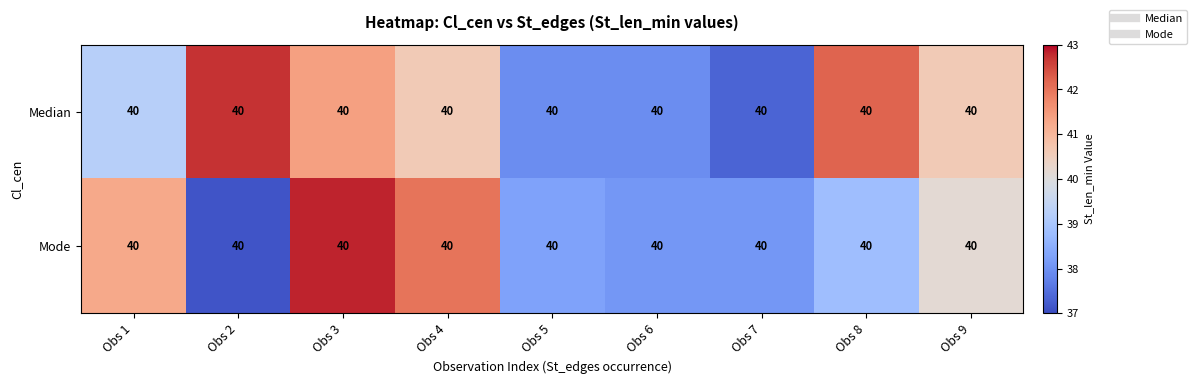

Reading right to left, transcribe all the data shown in this chart.

Median: Obs 9=40.0	Obs 8=40.0	Obs 7=40.0	Obs 6=40.0	Obs 5=40.0	Obs 4=40.0	Obs 3=40.0	Obs 2=40.0	Obs 1=40.0
Mode: Obs 9=40.0	Obs 8=40.0	Obs 7=40.0	Obs 6=40.0	Obs 5=40.0	Obs 4=40.0	Obs 3=40.0	Obs 2=40.0	Obs 1=40.0